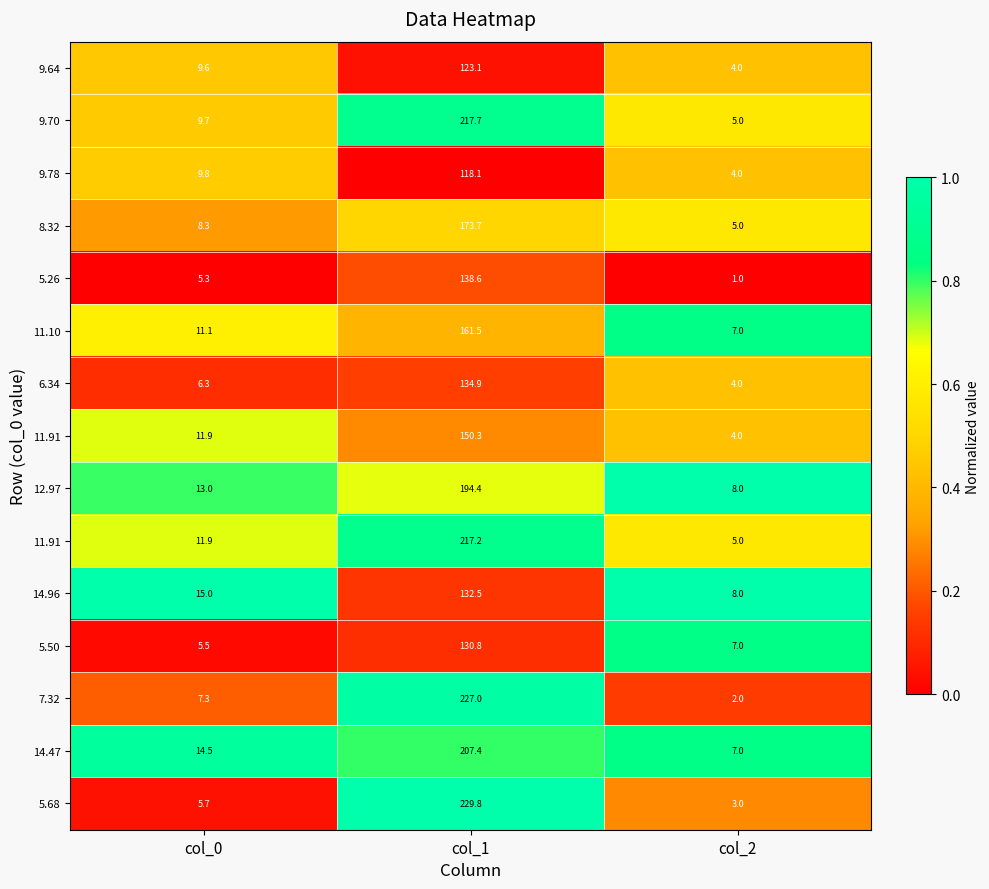

Between col_1 and col_2, which is larger?

col_2